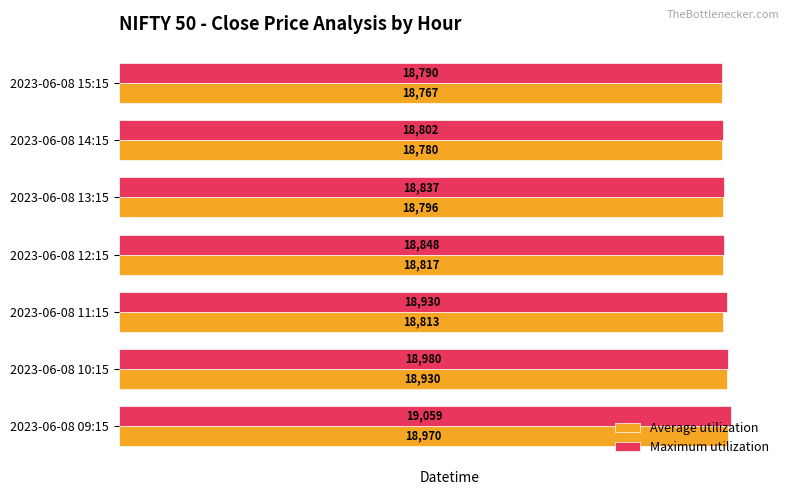

How many data points in Maximum utilization are above 18848?

4